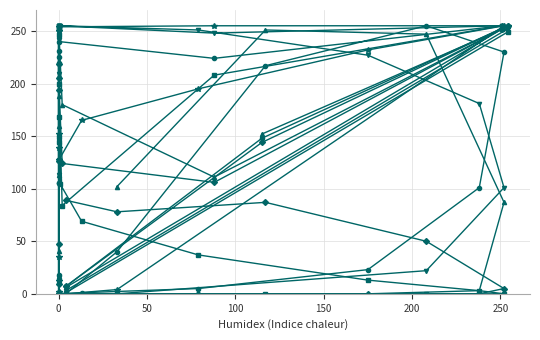

What is the label of the 25th point from the left?

24